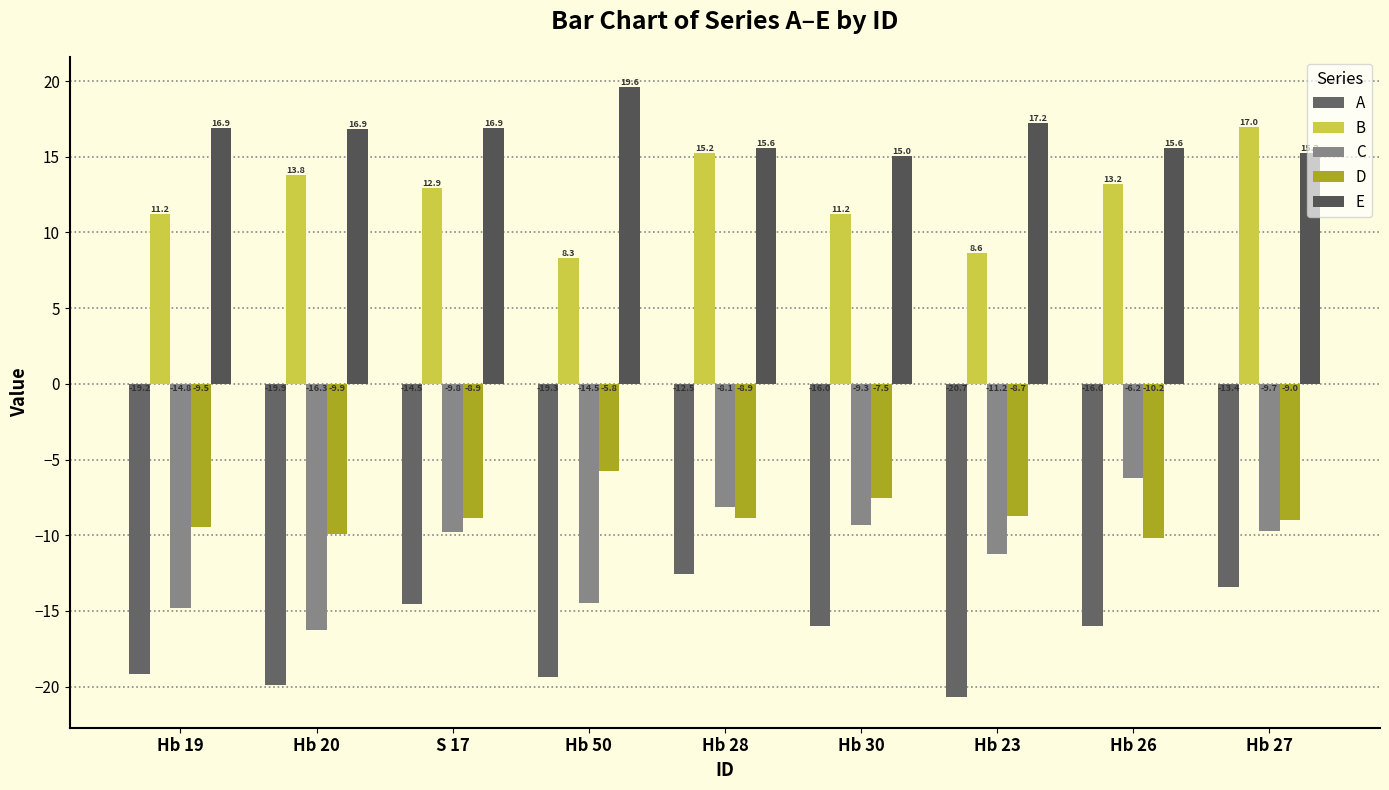

Which series has the largest range (max minus min)?

C